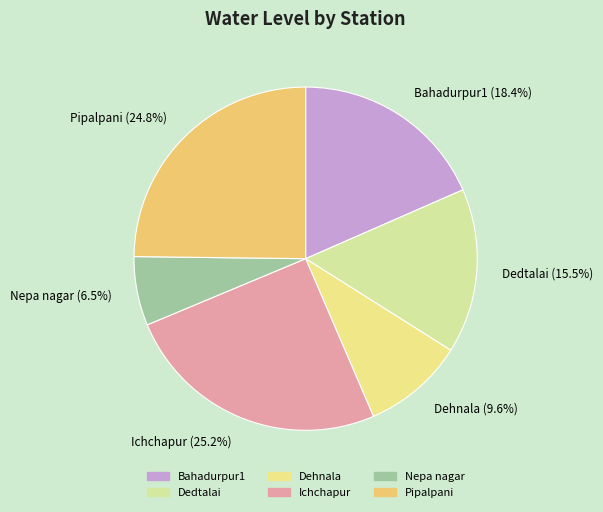

True or false: Bahadurpur1 accounts for 10% of the total.

False